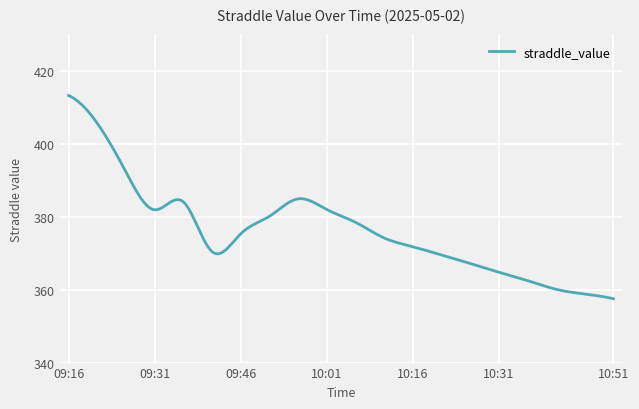

What is the smallest value displayed?

357.5